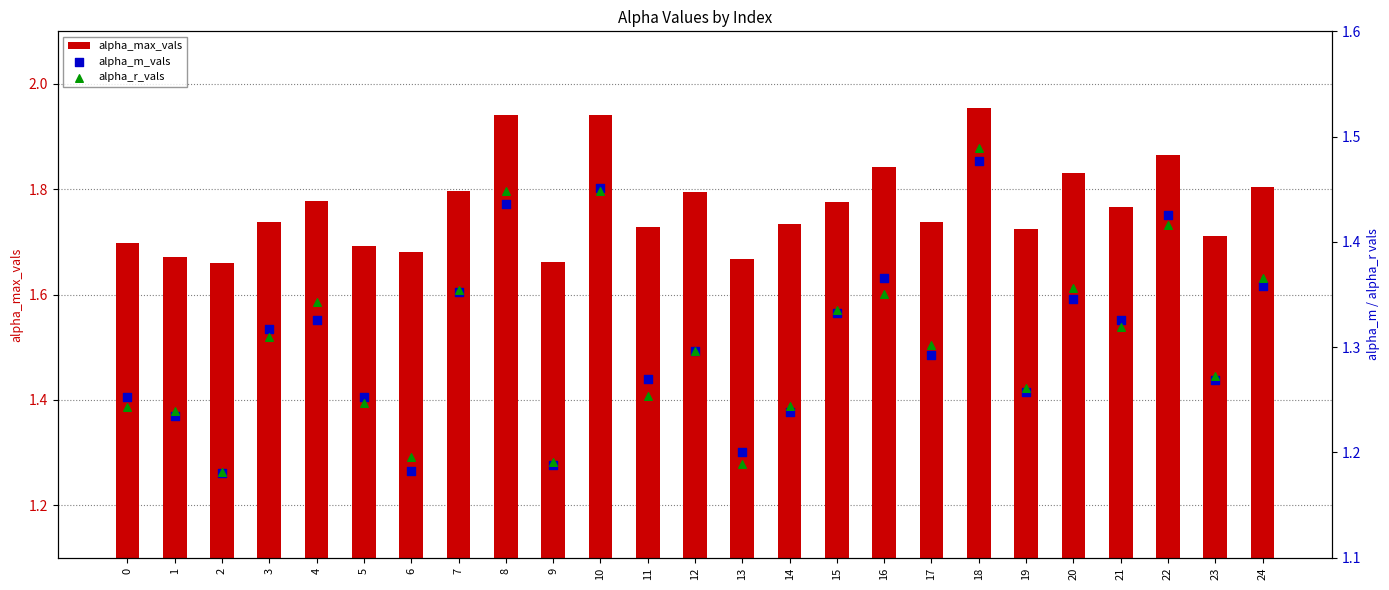

Which series contains the highest Y value?

alpha_max_vals